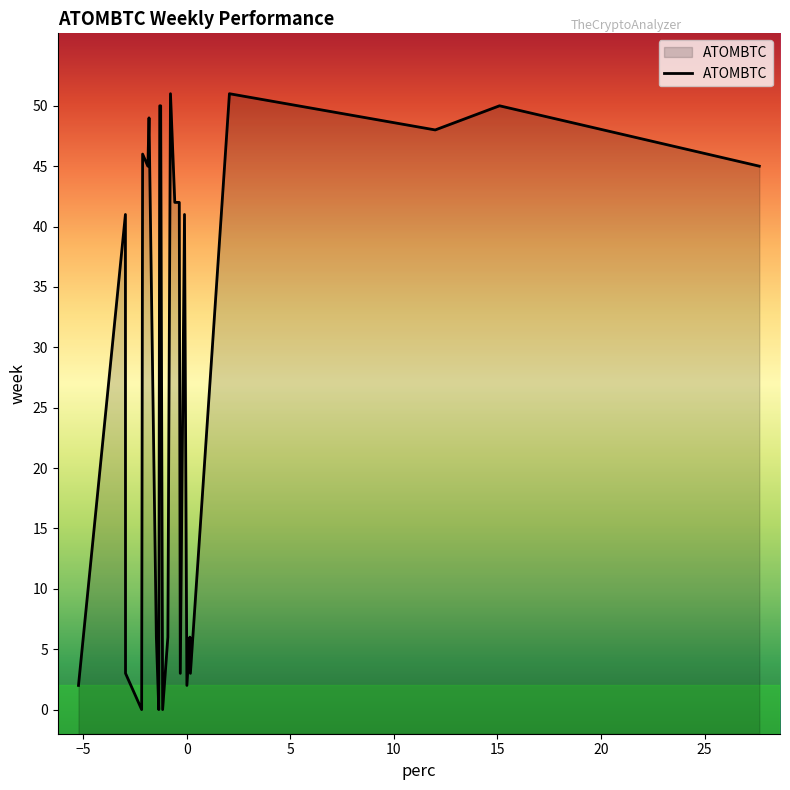

What is the difference between the maximum and minimum values?

51